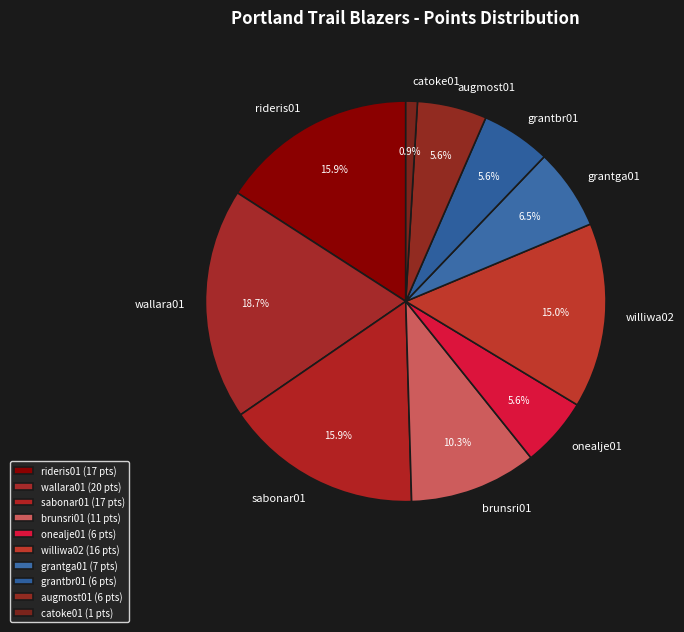

Is there a majority slice in this chart?

No